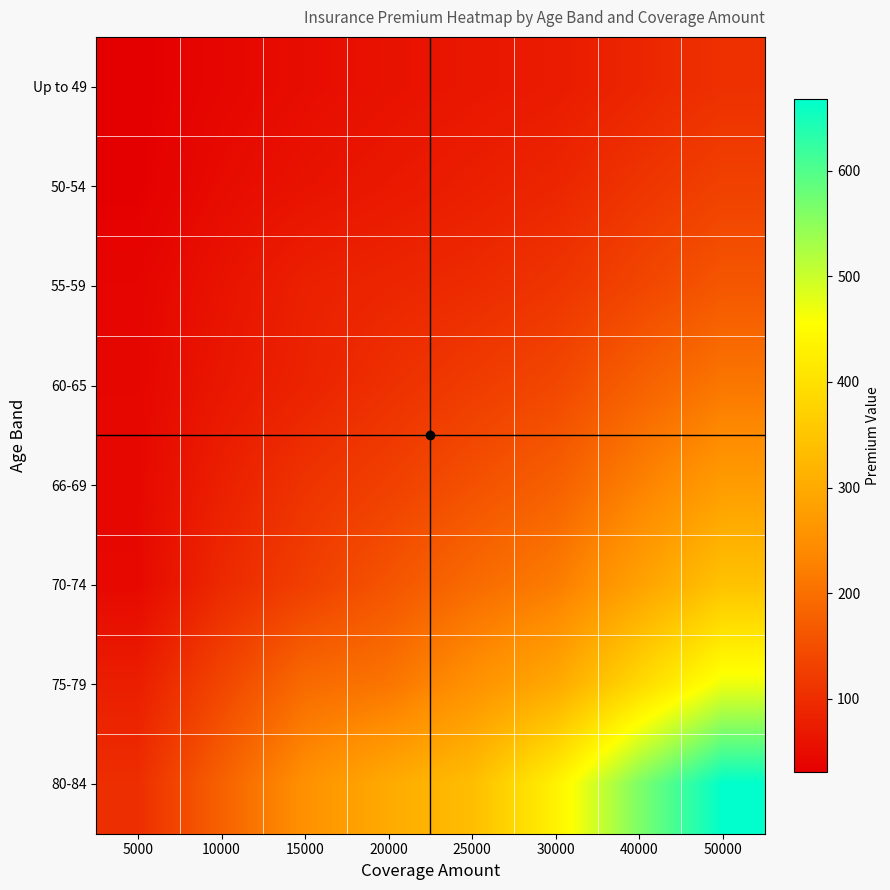

How many series are shown in this chart?

8